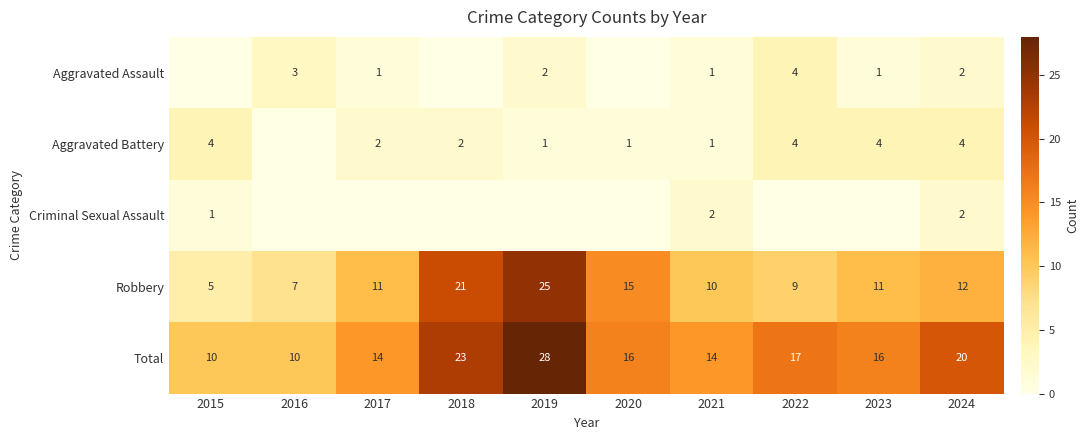

Which category has the lowest value in the Robbery series?

2015